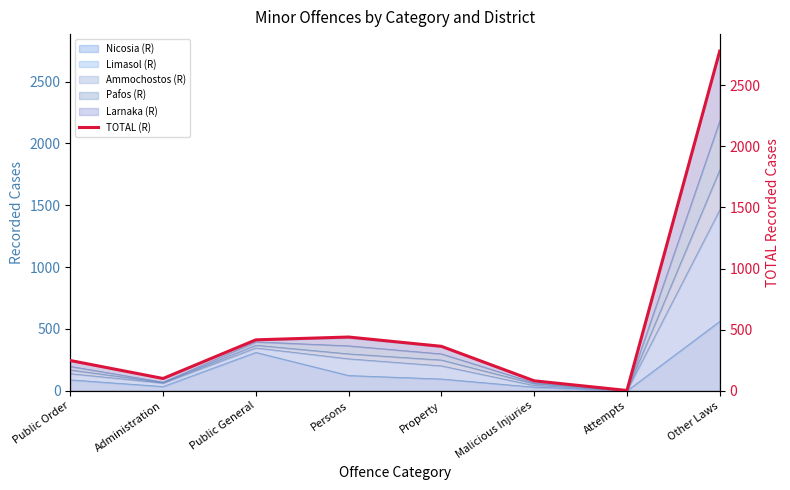

How many values are below 364?

4